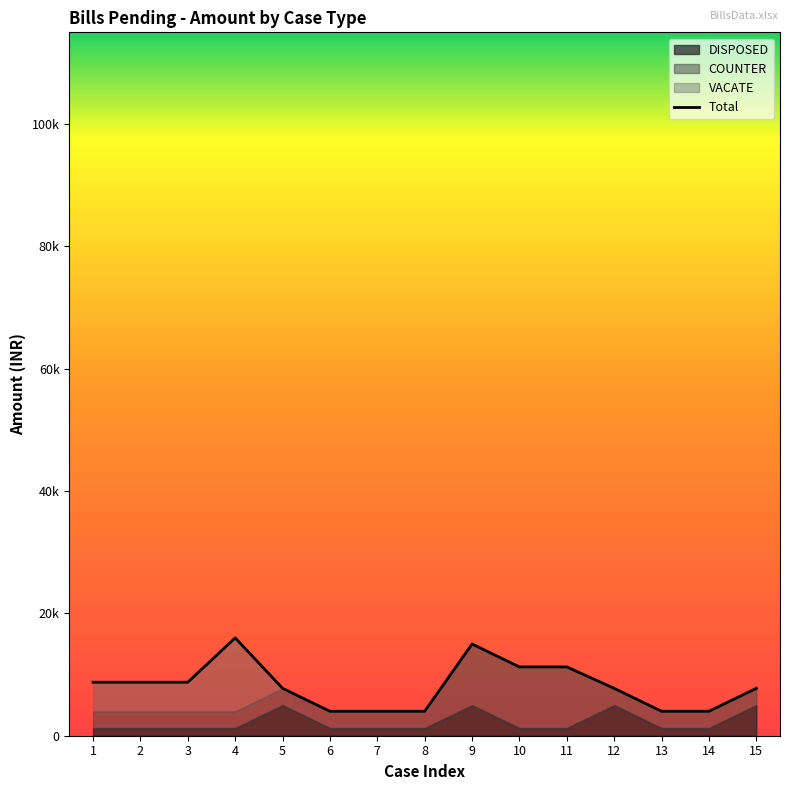

Where does the data first go above 7750?

1